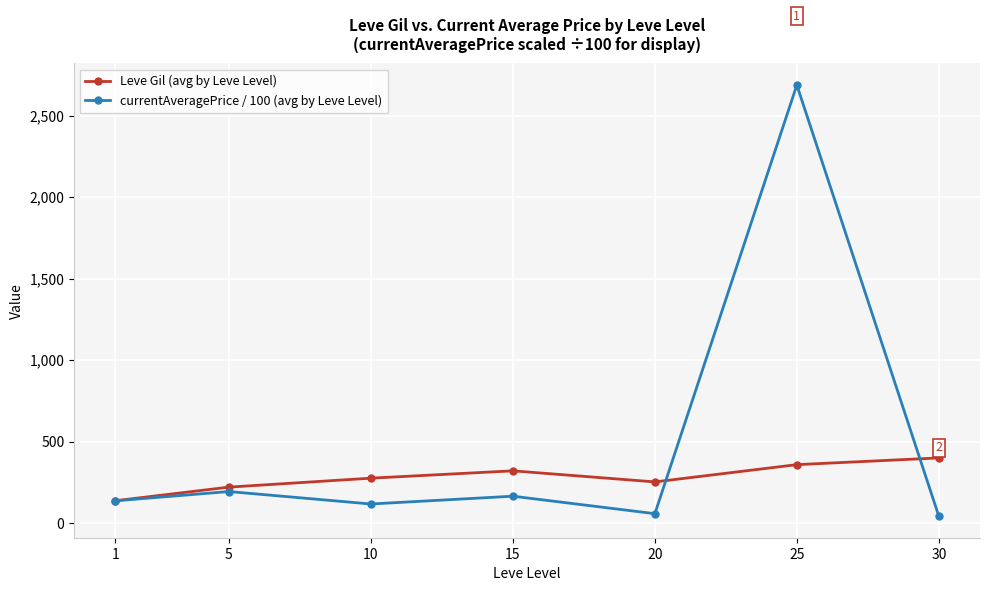

What is the difference between the highest and lowest values at 15?

155.7